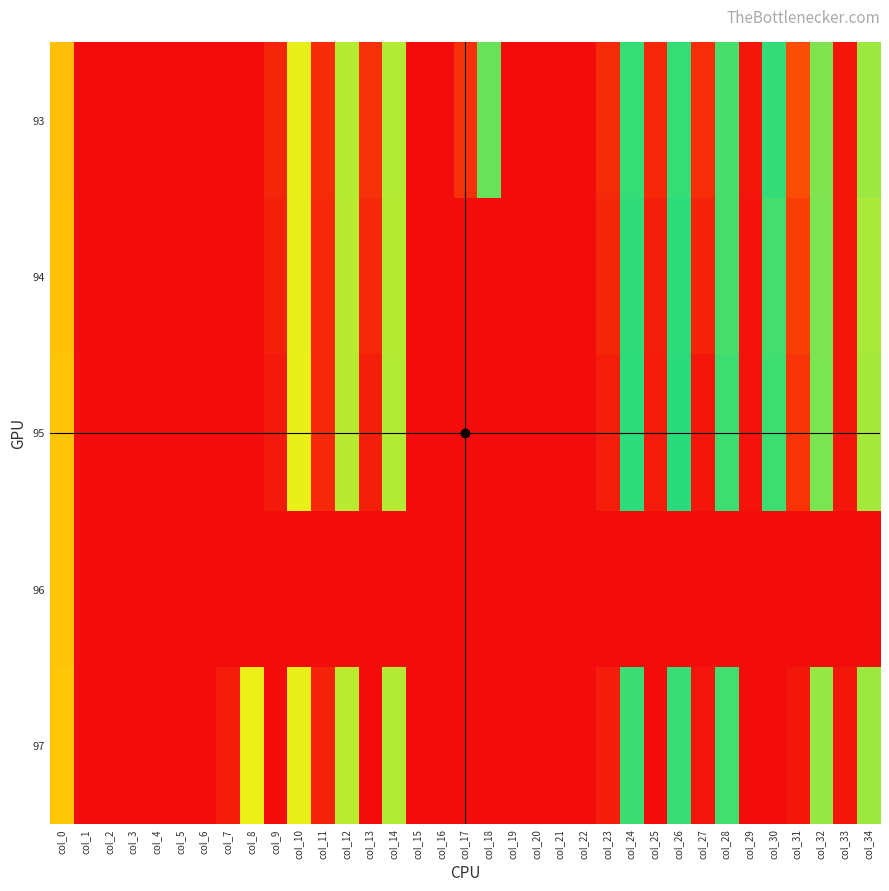

What is the spread (max minus min) of values at col_13?

349.6